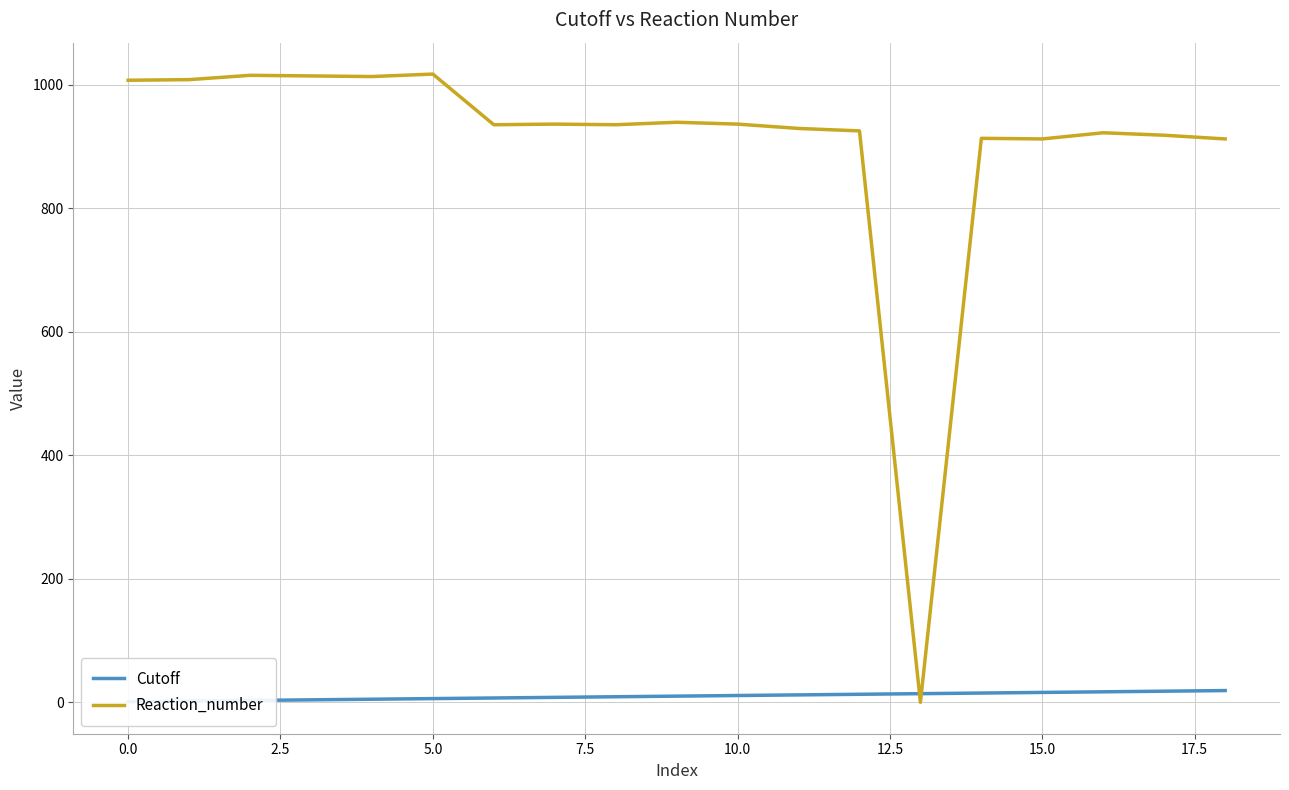

How many interior local valleys does the Reaction_number series have?

5